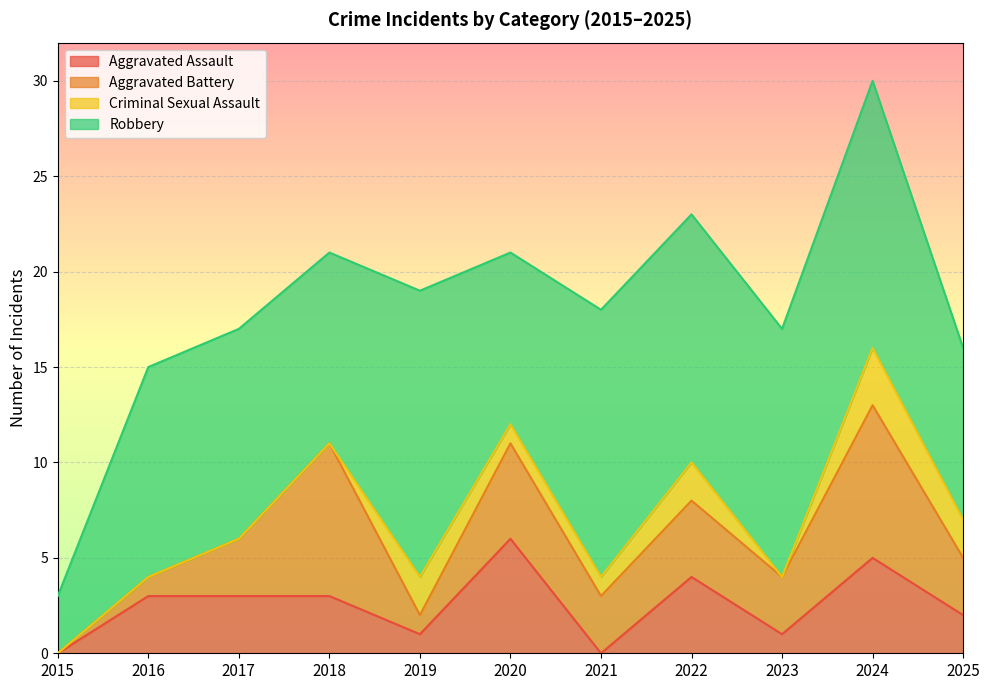

True or false: Robbery has more than 2 interior local peaks.

True